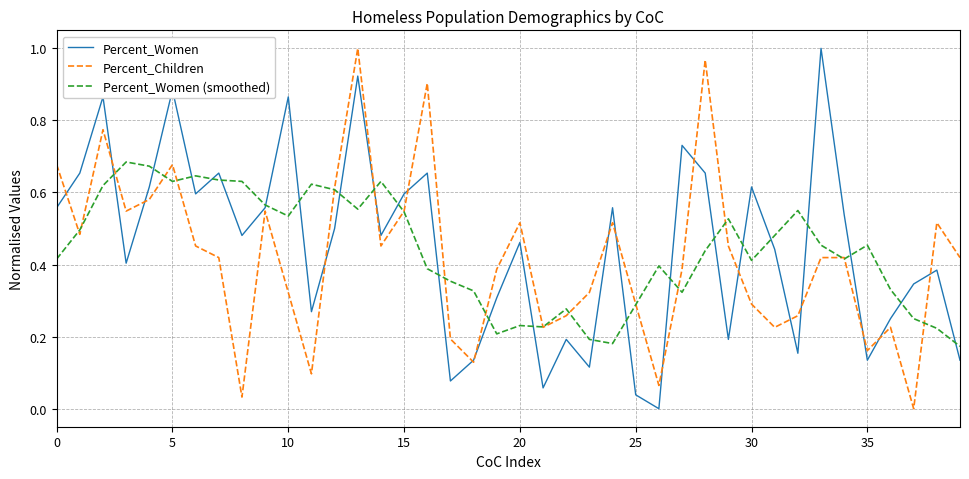

List the series in order of their peak value, lowest first.

Percent_Women (smoothed), Percent_Women, Percent_Children